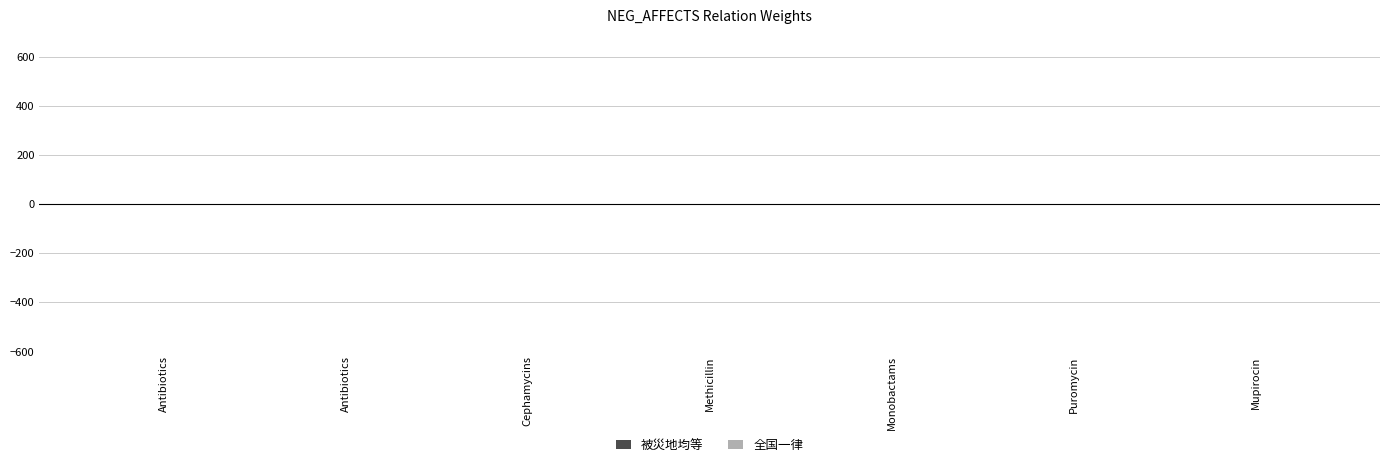

What is the average value of the 全国一律 series?

1